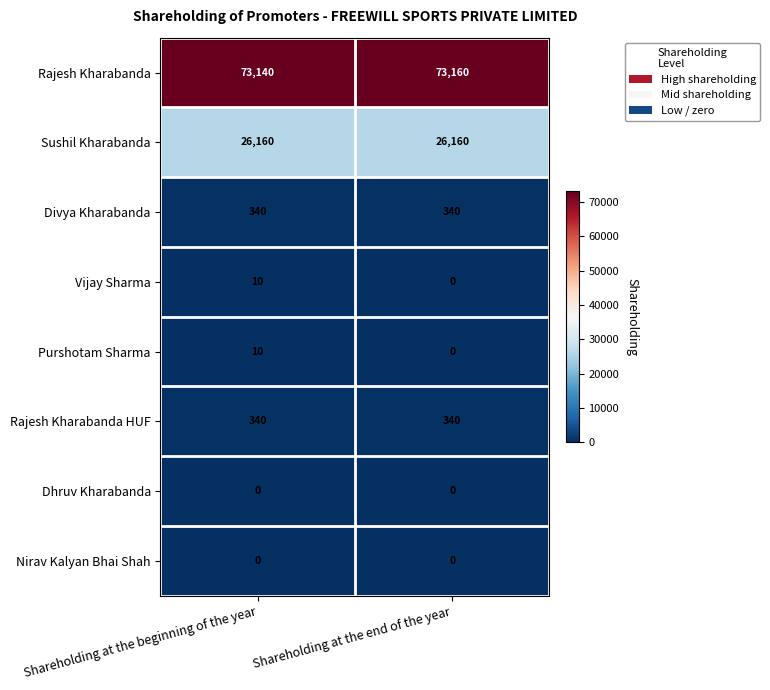

What value does the Purshotam Sharma series have at Shareholding at the beginning of the year, to the nearest 10?

10